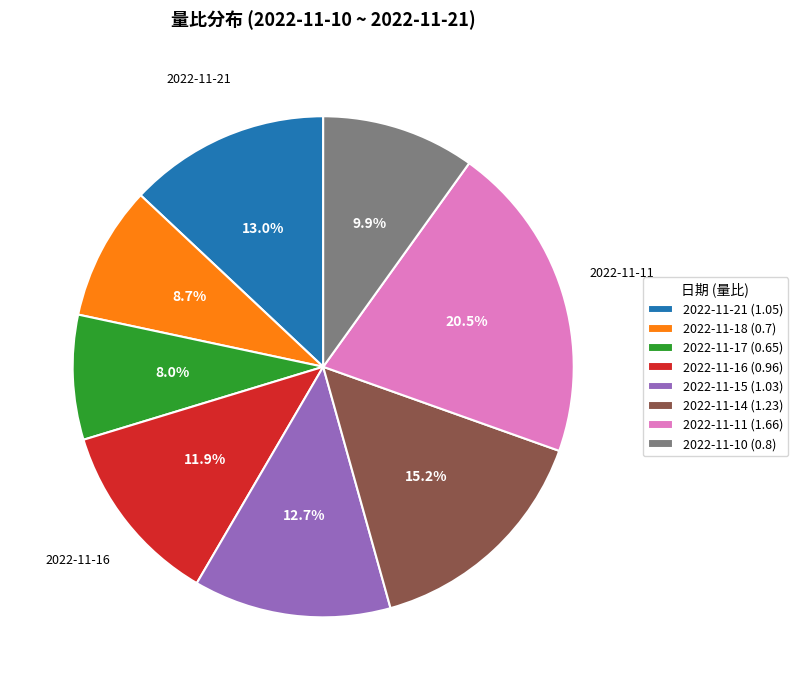

To the nearest percent, what percentage of the pie is 2022-11-10?

10%